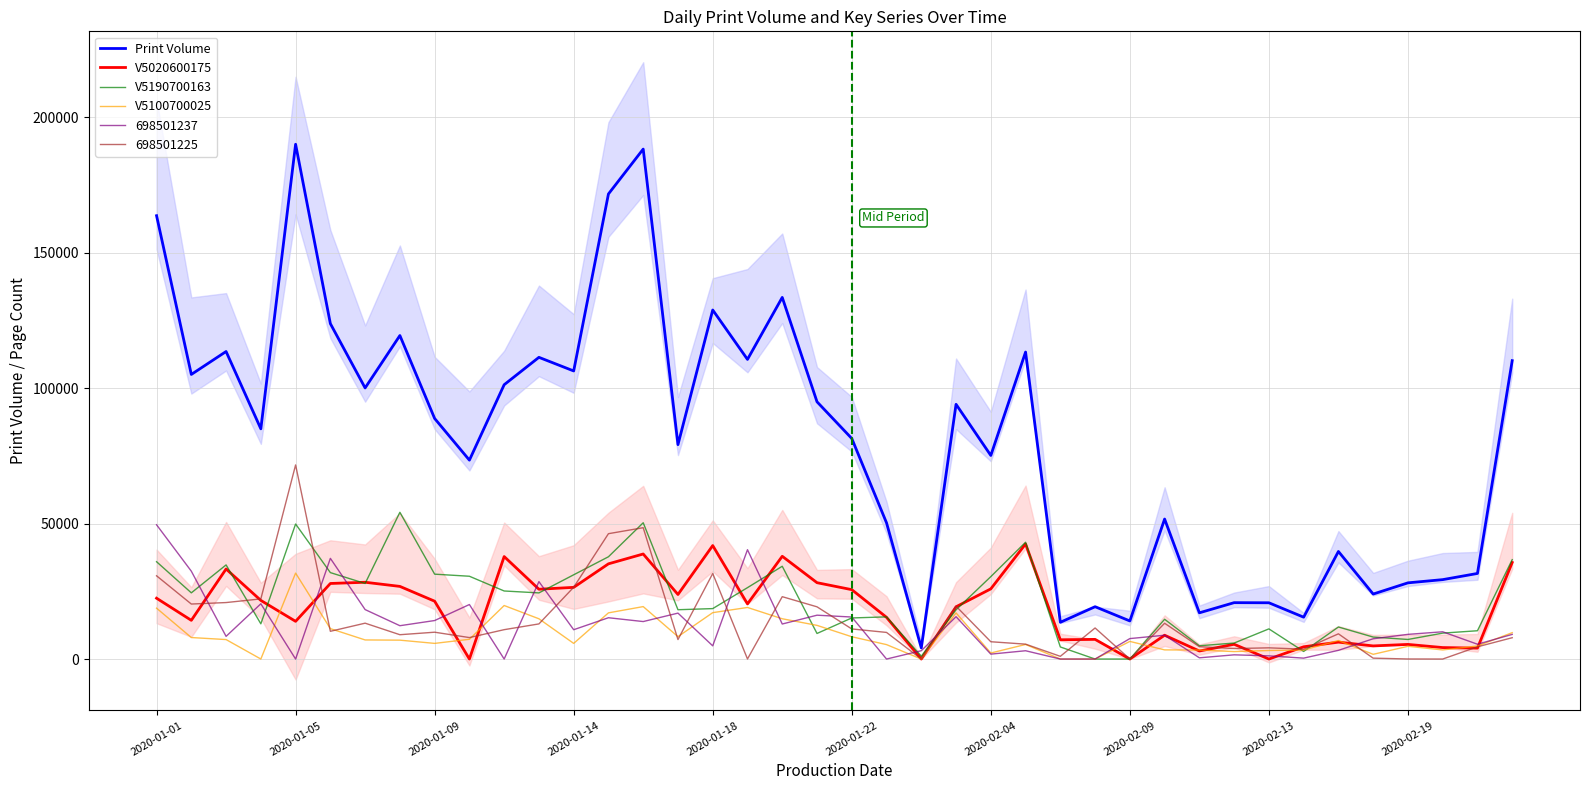

How many times do V5100700025 and V5190700163 cross each other?

6